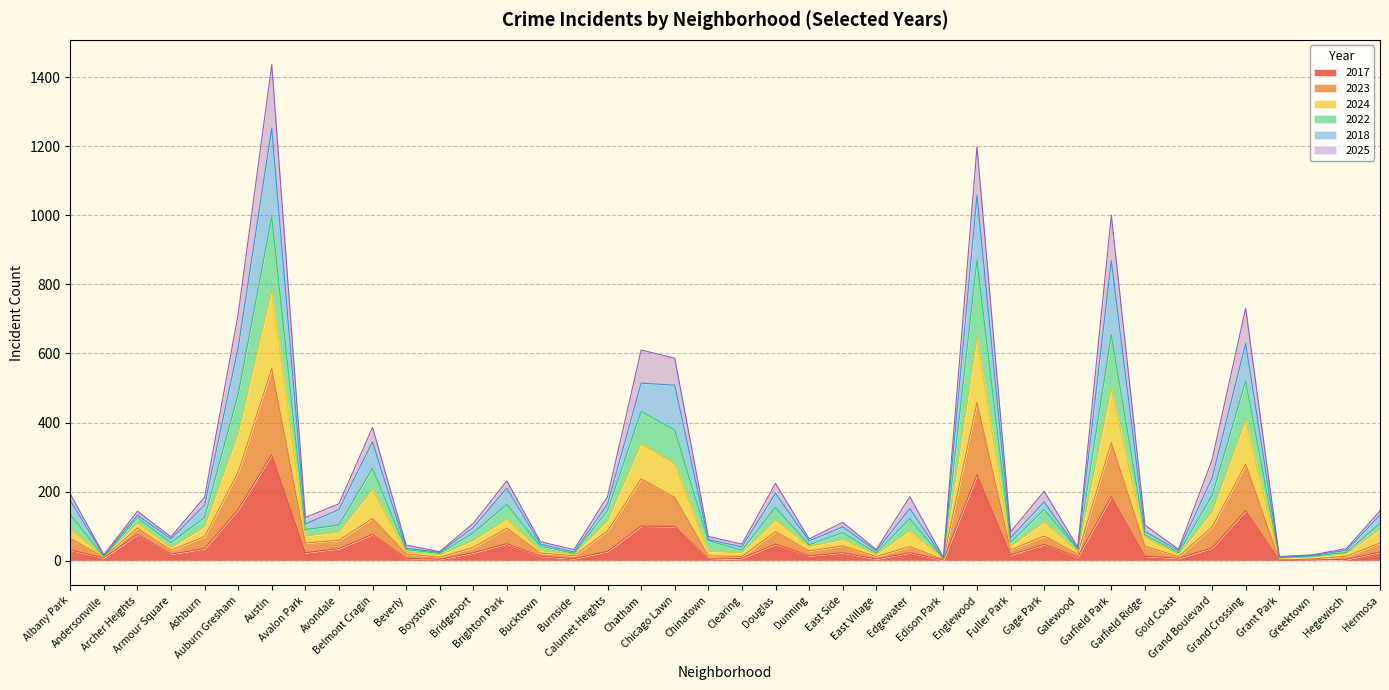

True or false: 2022 has a value of 210 at Calumet Heights.

False